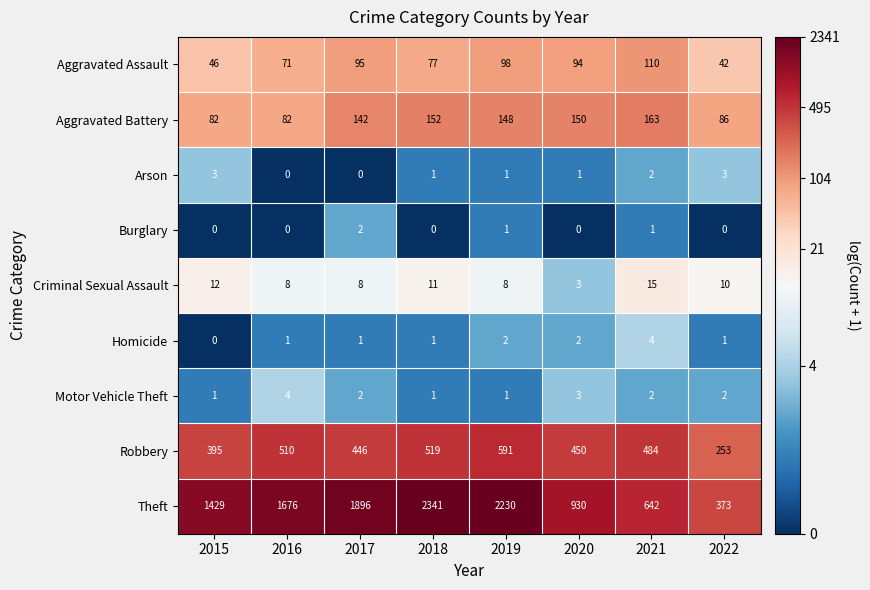

What is the difference between the Criminal Sexual Assault values at 2021 and 2017?

7